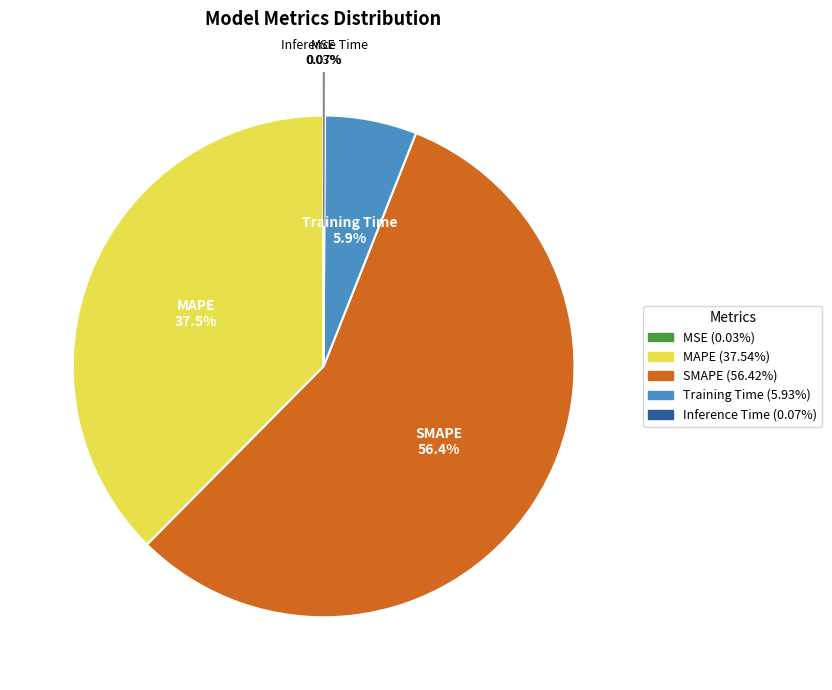

Combined, do SMAPE and Training Time account for over 50%?

Yes